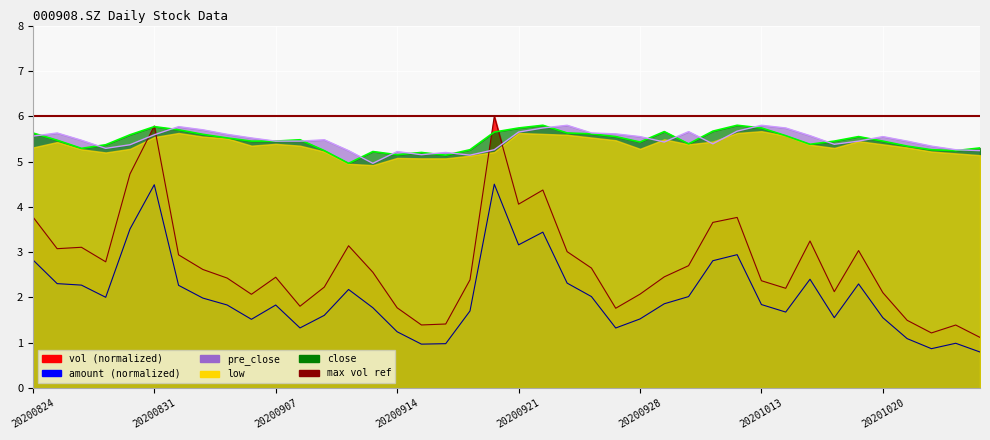

At which label is amount closest to 2?

20200827